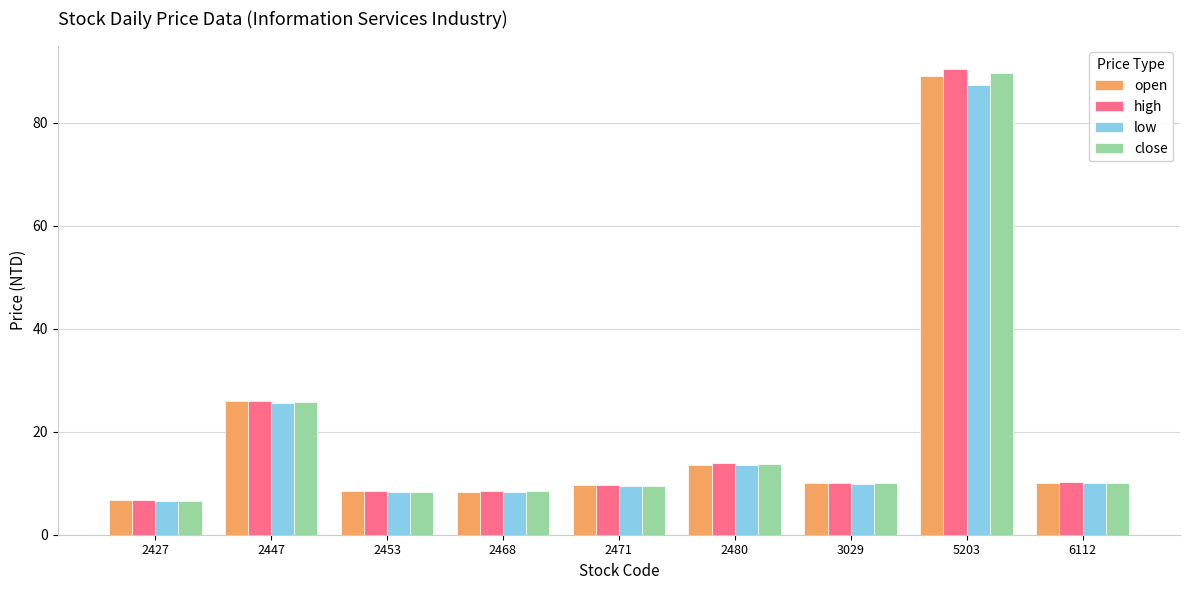

Which category has the highest value in the close series?

5203